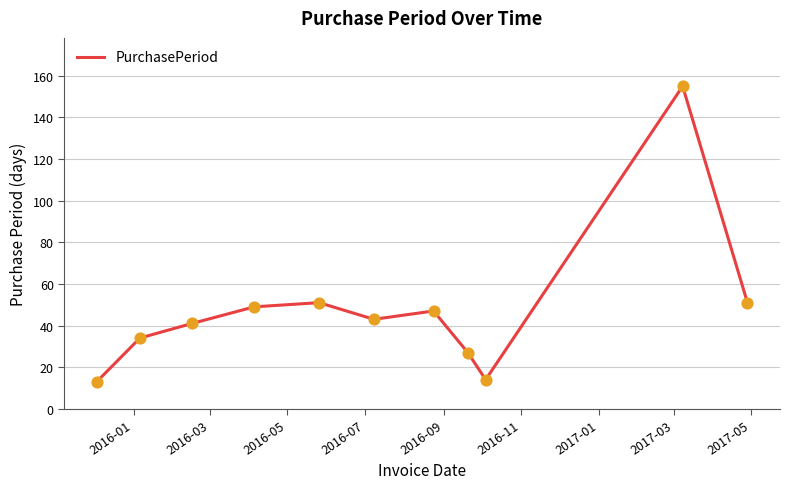

What is the maximum value shown in the chart?

155